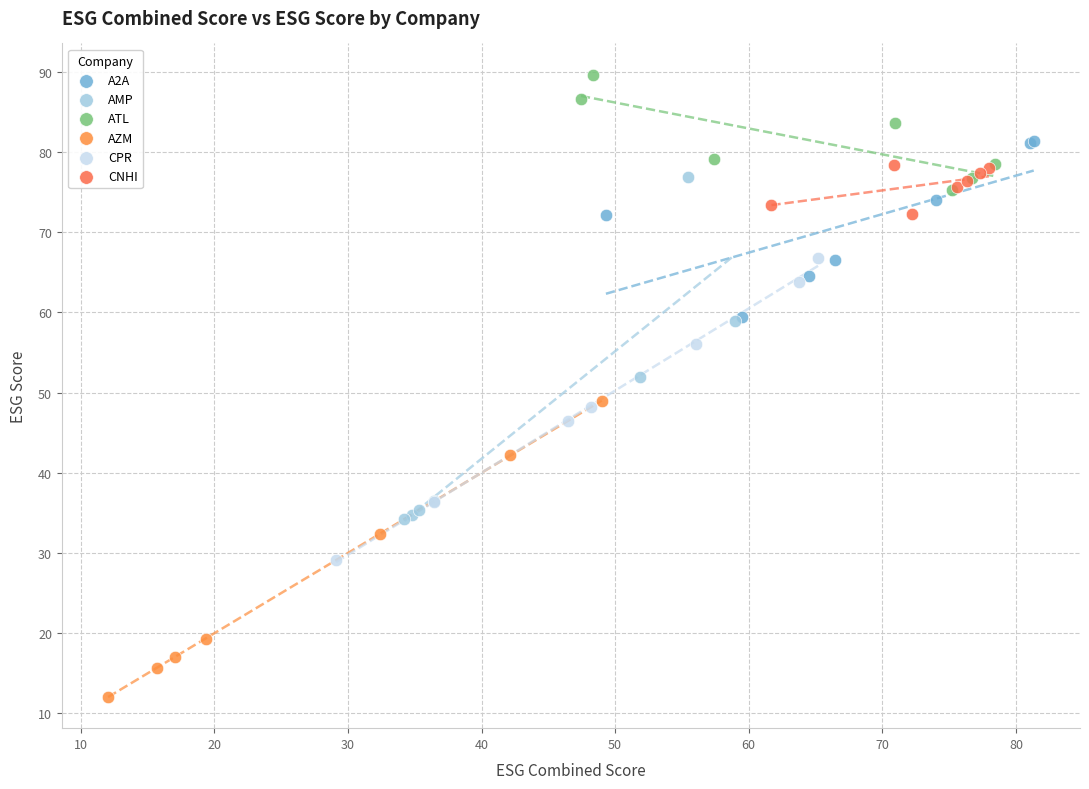

Which series contains the lowest Y value?

AZM